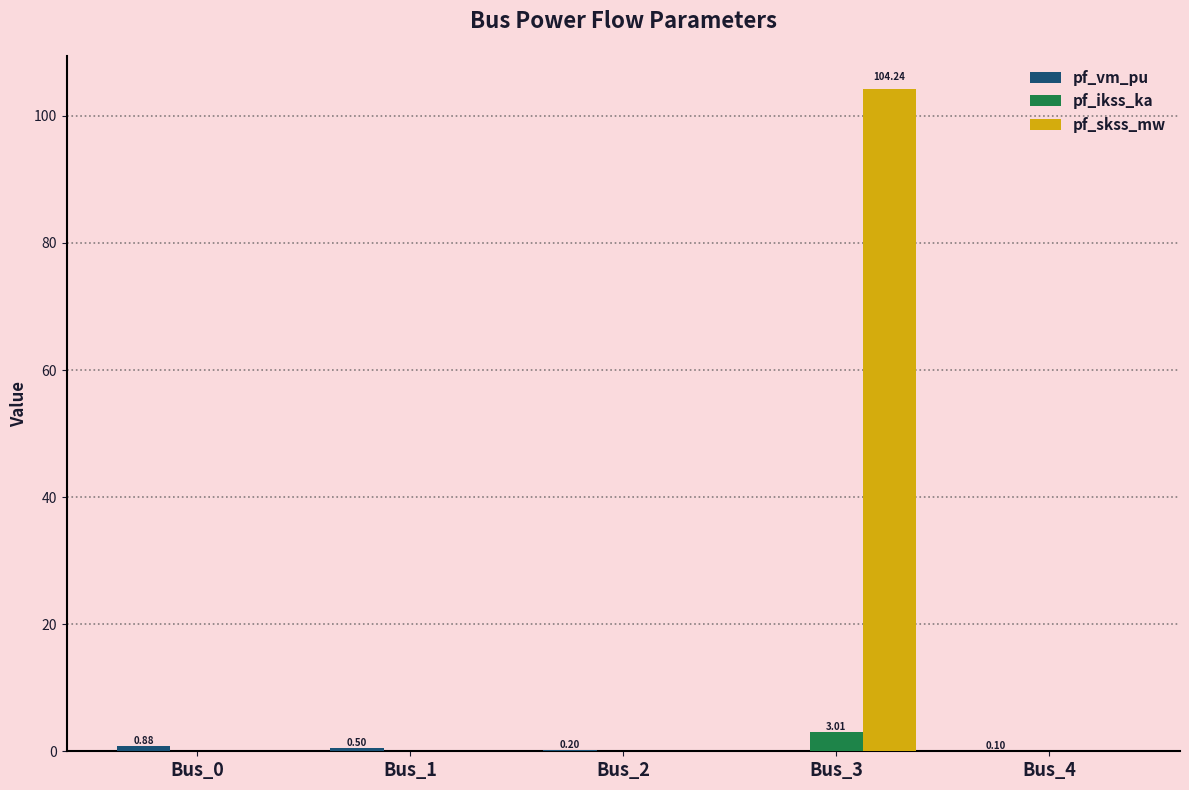

What is the sum of all pf_ikss_ka values?

3.0